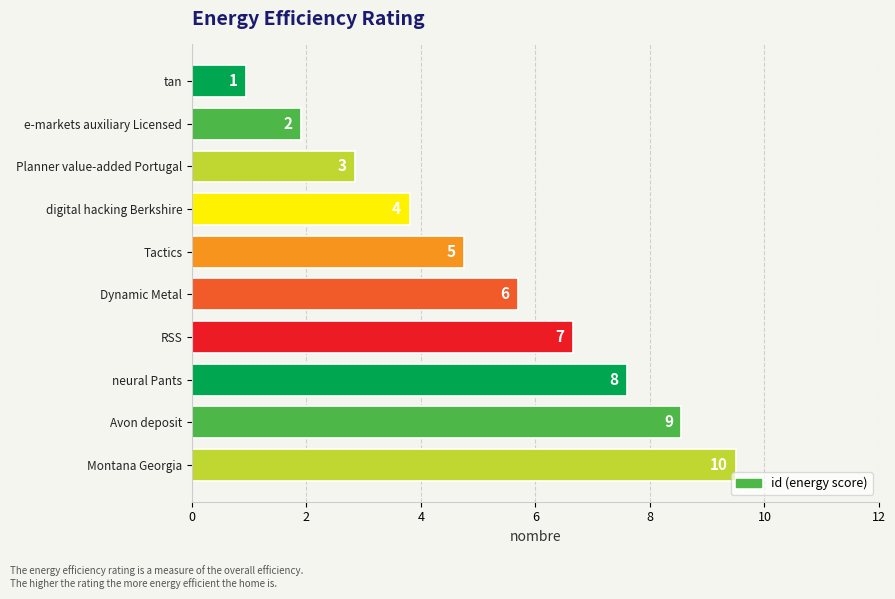

Does the chart contain any negative values?

No